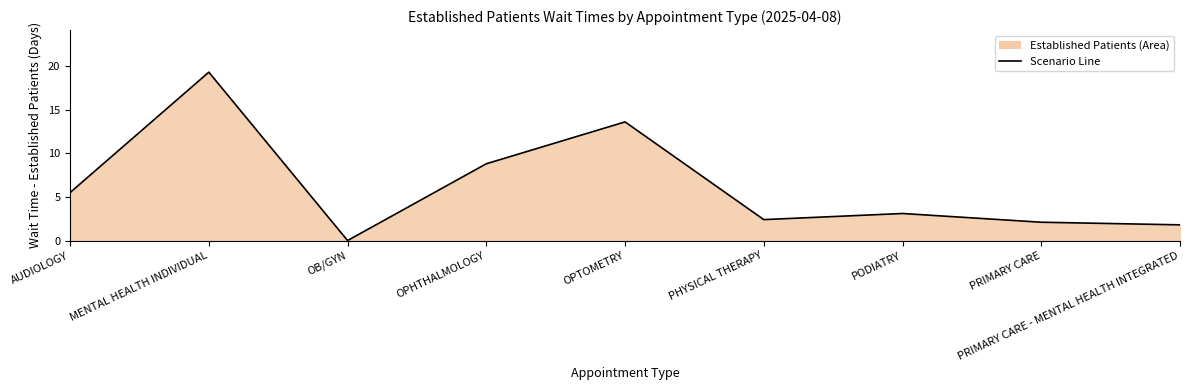

What position from the right is OB/GYN?

7